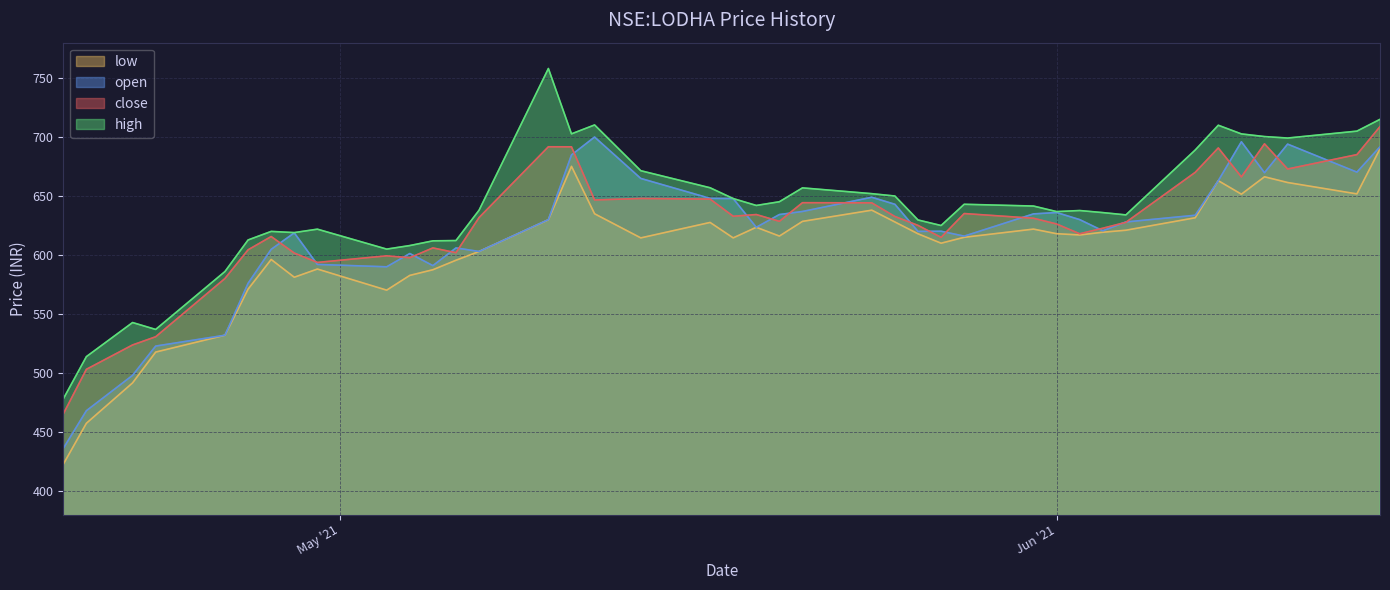

Rank the series by their maximum value, from lowest to highest.

low, open, close, high